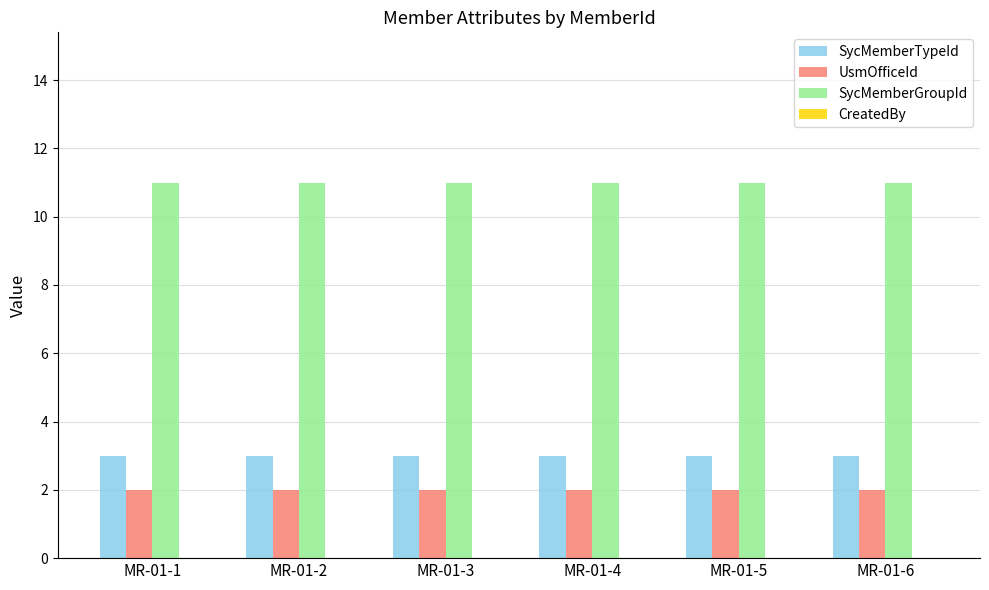

What is the spread (max minus min) of values at MR-01-3?

9